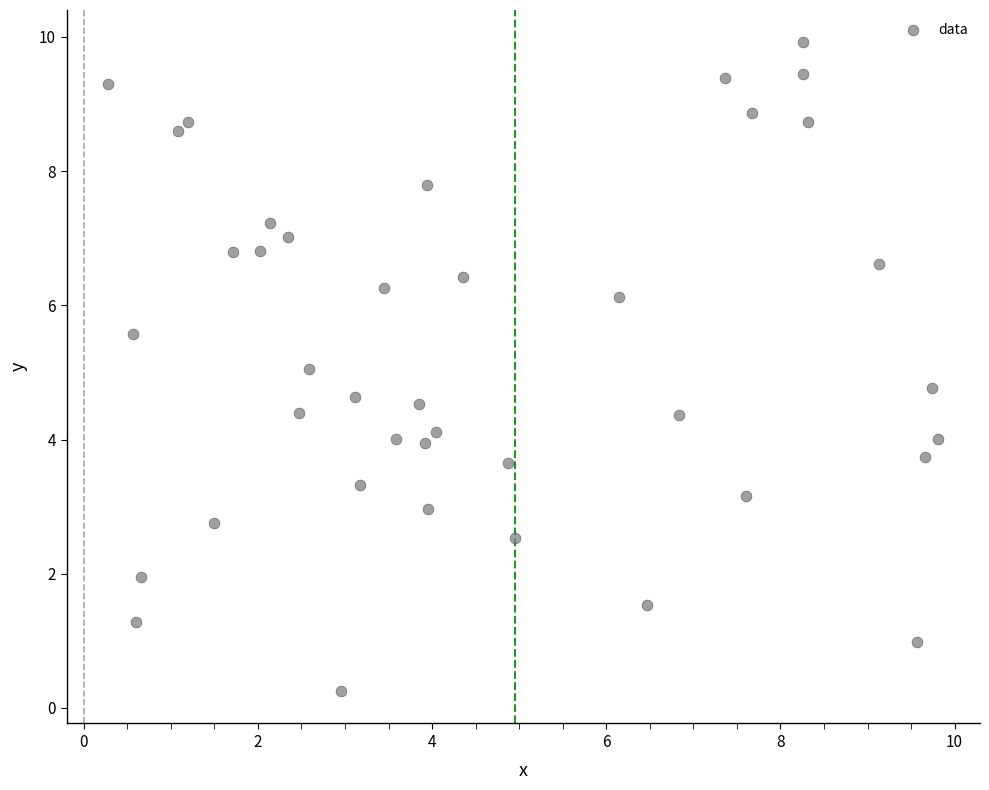

What is the range of X values (max minus min)?

9.5